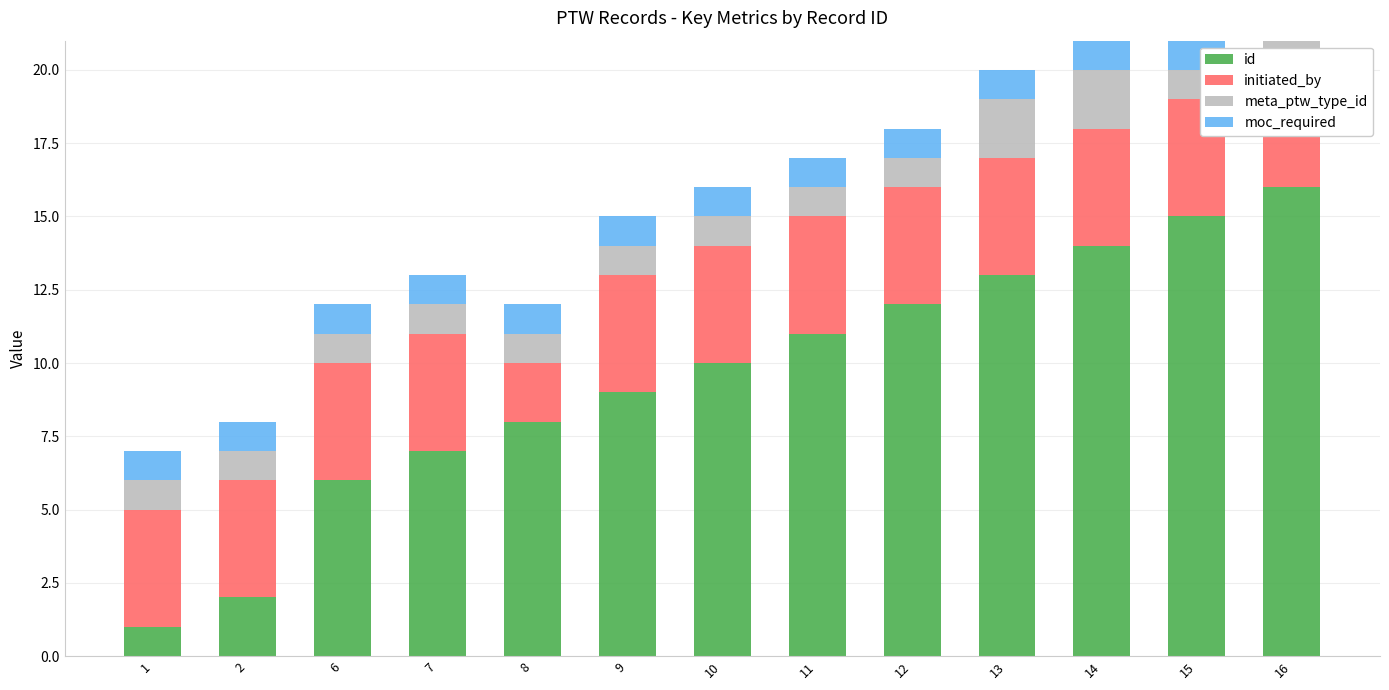

How many bars are there in total?

52